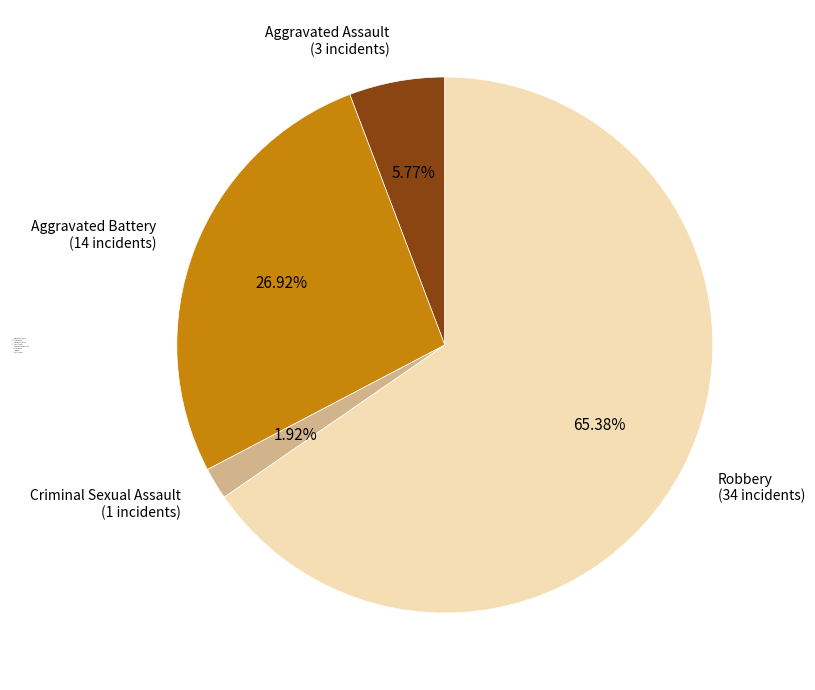

Do Criminal Sexual Assault (1 incidents) and Aggravated Assault (3 incidents) together represent more than half of the pie?

No